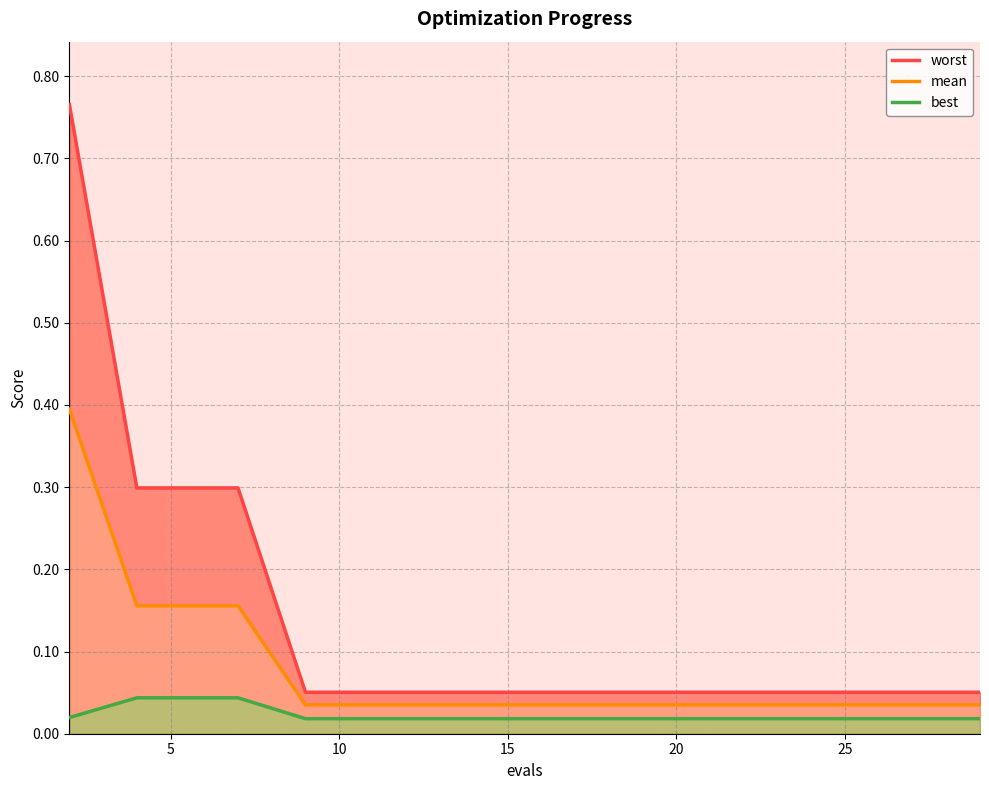

What is the sum of the worst values at 10 and 7?

0.3